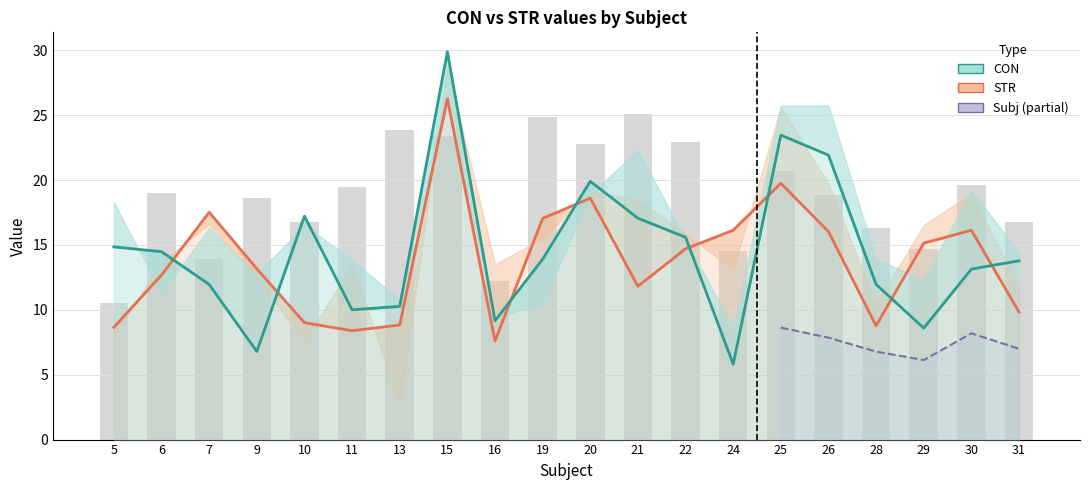

What is the lowest value of the STR series?

7.6